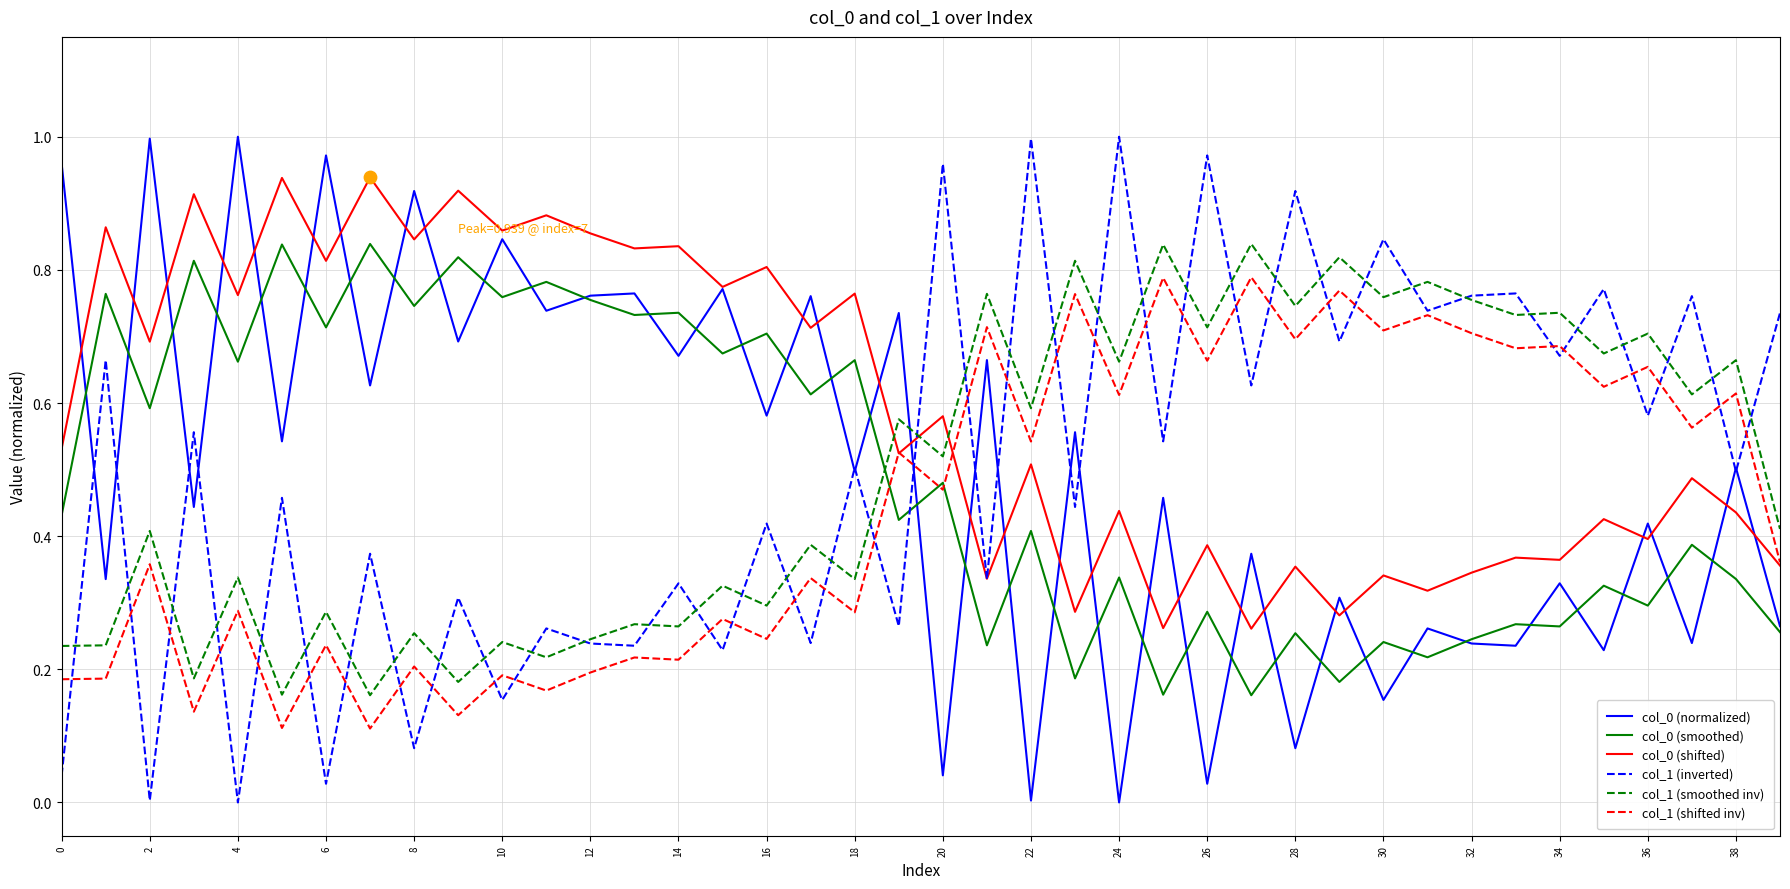

True or false: col_0 (smoothed) and col_1 (inverted) cross at least once.

True